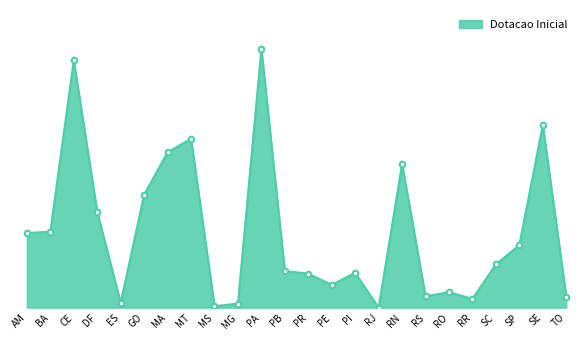

At which category does the data reach its first local valley?

ES